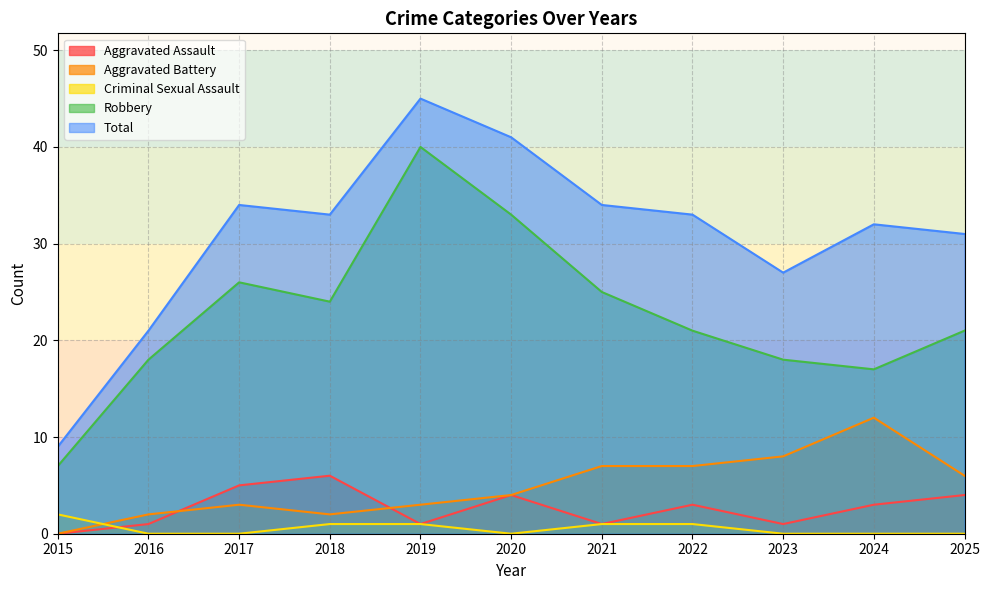

True or false: Aggravated Assault has a value of 4 at 2022.

False